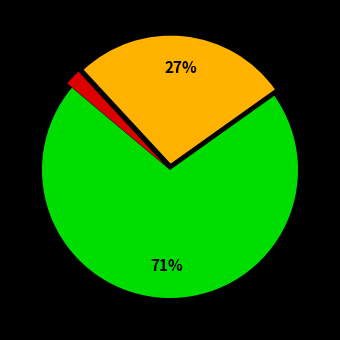

To the nearest percent, what is the average slice percentage?

33%